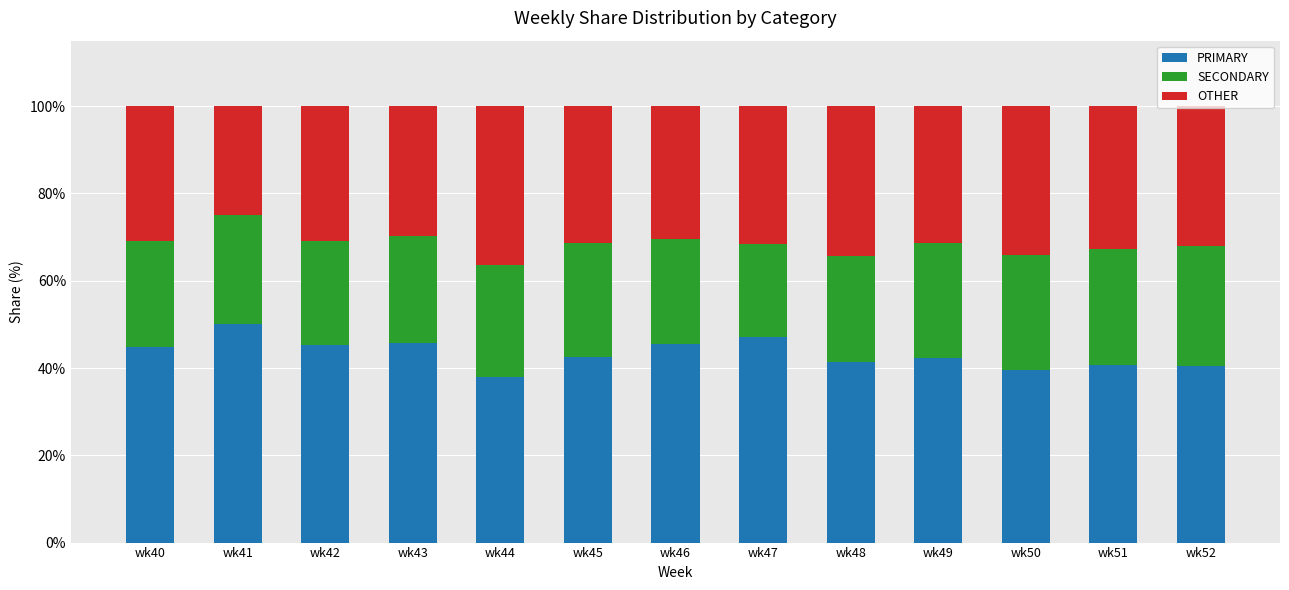

Are the bars horizontal?

No